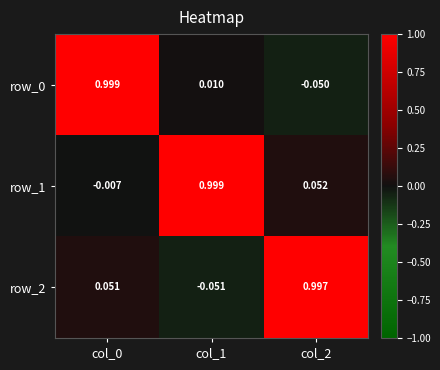

Is the value of row_0 at col_2 greater than the value of row_1 at col_1?

No